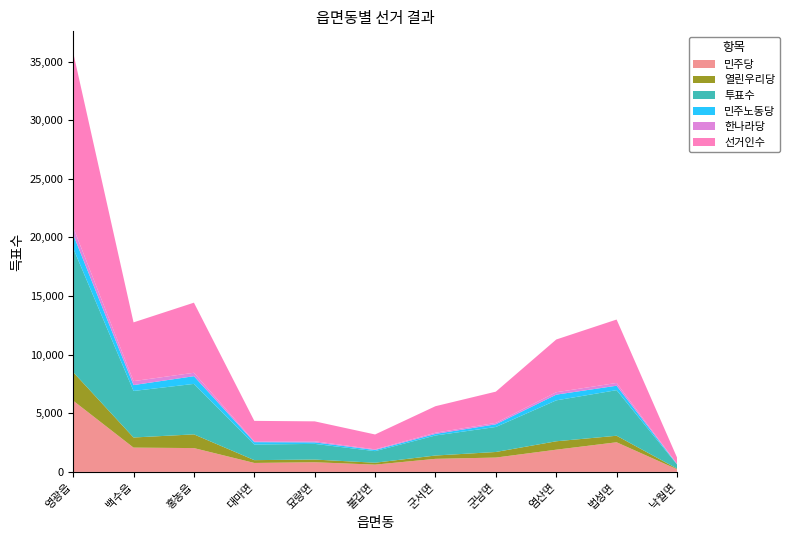

Reading right to left, what are all the values shown in this chart?

열린우리당: 55	557	717	476	284	162	230	240	1170	863	2432
한나라당: 29	237	205	122	102	56	92	71	291	338	630
민주당: 228	2527	1895	1223	1114	621	823	764	2032	2072	6078
민주노동당: 29	378	488	229	135	97	131	203	657	502	1159
선거인수: 542	5408	4497	2663	2261	1269	1699	1744	5979	5010	14911
투표수: 353	3889	3490	2133	1708	988	1337	1331	4305	3968	10577